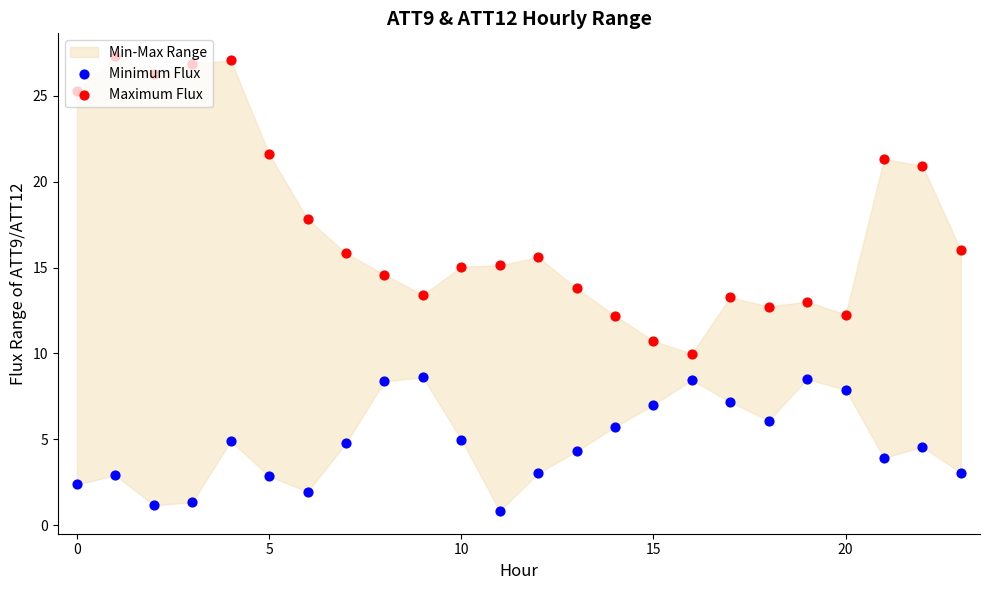

Which series has the largest Y range (max minus min)?

Maximum Flux